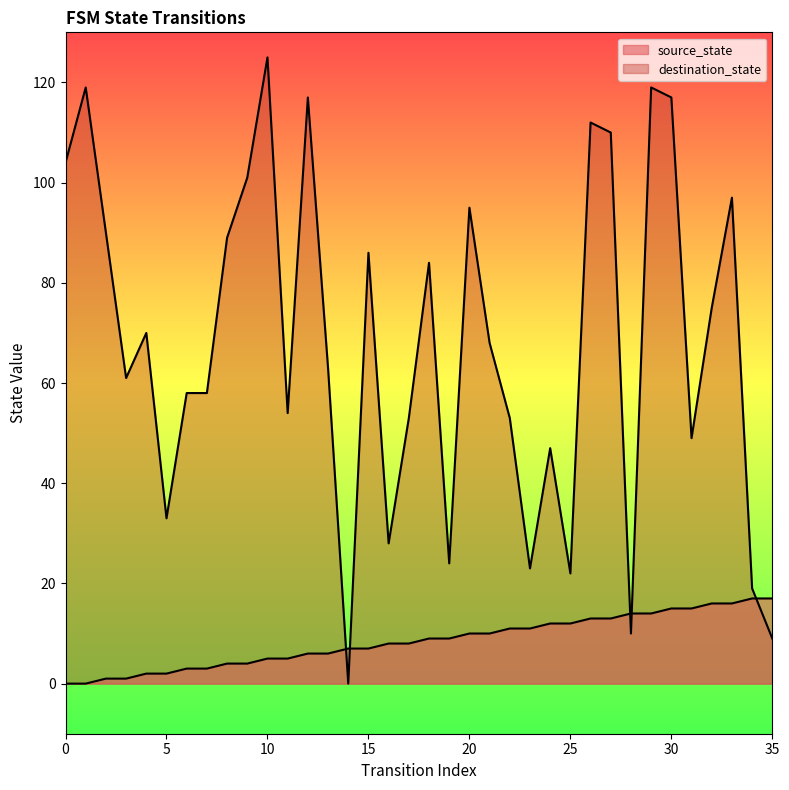

Reading left to right, transcribe all the data shown in this chart.

source_state: 0	0	1	1	2	2	3	3	4	4	5	5	6	6	7	7	8	8	9	9	10	10	11	11	12	12	13	13	14	14	15	15	16	16	17	17
destination_state: 104	119	90	61	70	33	58	58	89	101	125	54	117	63	0	86	28	53	84	24	95	68	53	23	47	22	112	110	10	119	117	49	75	97	19	9